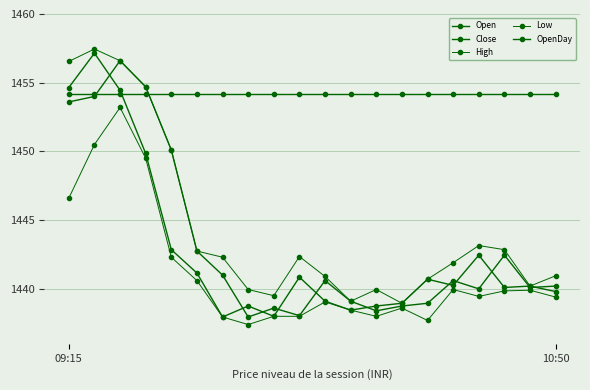

How many data points does each series have?

20